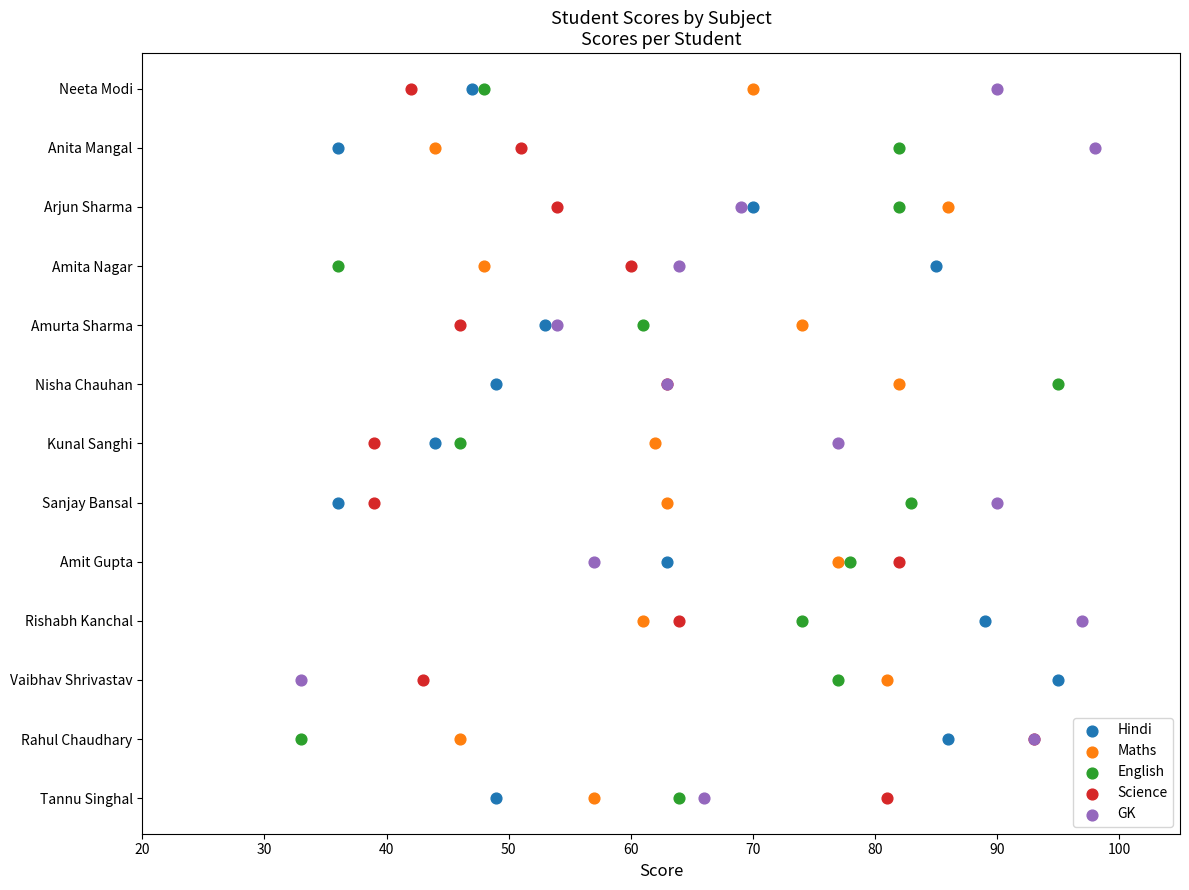

What are all the series names shown in the legend?

Hindi, Maths, English, Science, GK